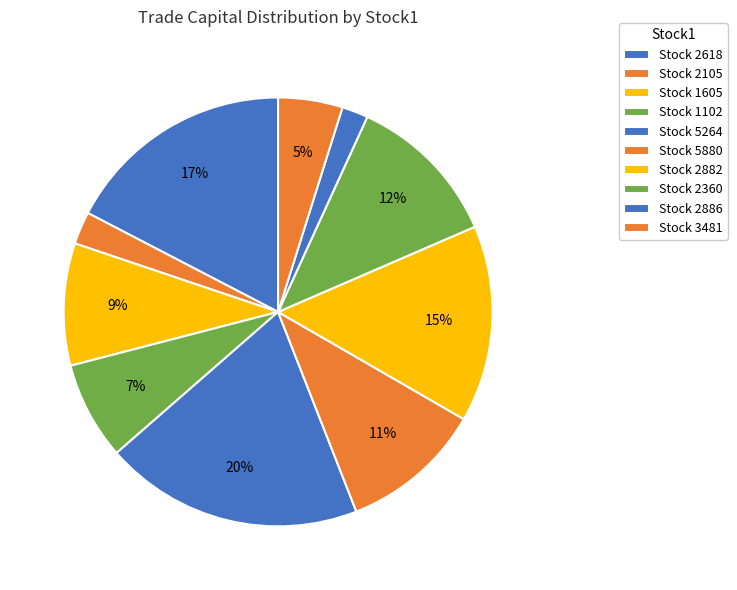

Which slice is the smallest?

2886